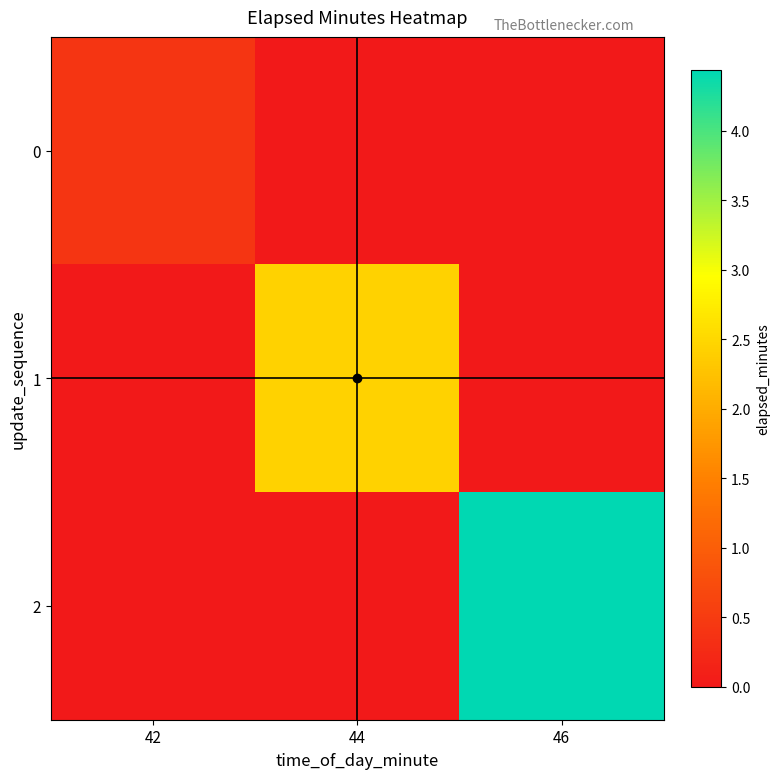

Rank the series by their maximum value, from highest to lowest.

2, 1, 0